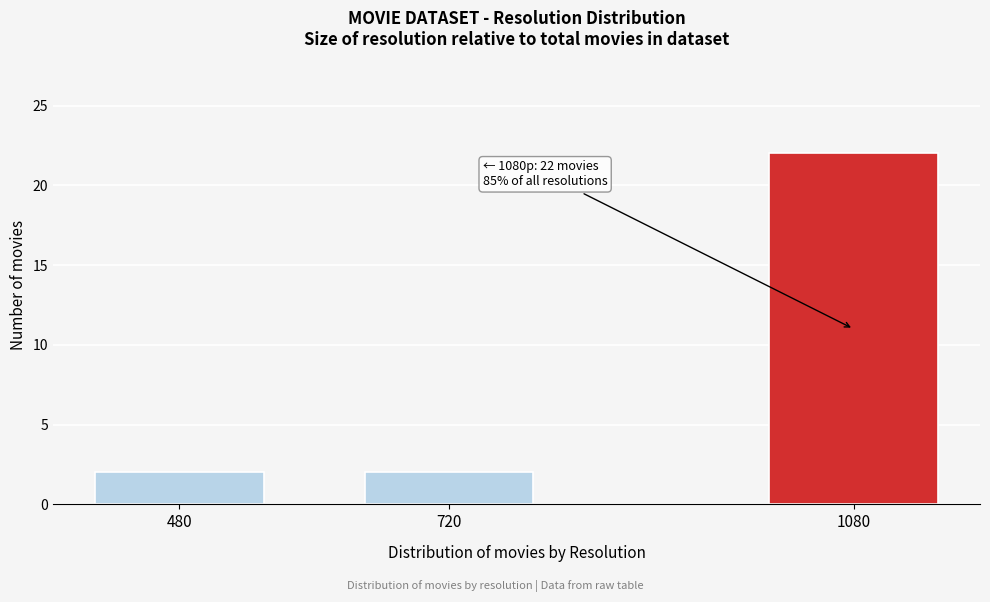

Reading left to right, list all the values displayed in this chart.

2	2	22